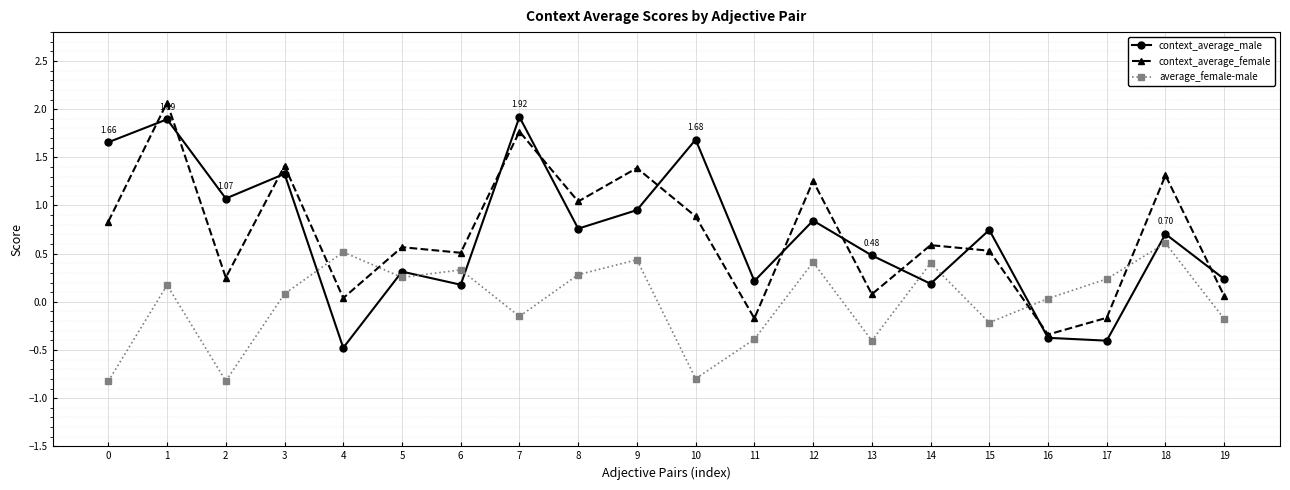

How many intersections are there between context_average_female and average_female-male?

4